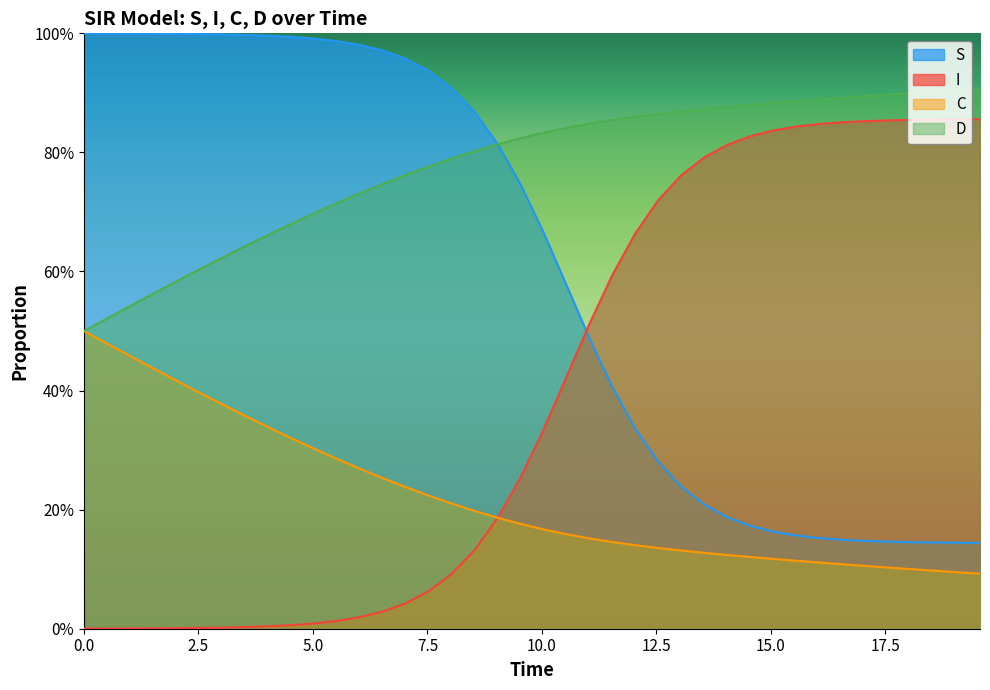

Reading right to left, transcribe all the data shown in this chart.

S: 0.1	0.1	0.1	0.1	0.1	0.1	0.1	0.2	0.2	0.2	0.2	0.2	0.2	0.2	0.3	0.3	0.4	0.5	0.6	0.7	0.7	0.8	0.9	0.9	0.9	1.0	1.0	1.0	1.0	1.0	1.0	1.0	1.0	1.0	1.0	1.0	1.0	1.0	1.0	1.0
I: 0.9	0.9	0.9	0.9	0.9	0.9	0.9	0.8	0.8	0.8	0.8	0.8	0.8	0.8	0.7	0.7	0.6	0.5	0.4	0.3	0.3	0.2	0.1	0.1	0.1	0.0	0.0	0.0	0.0	0.0	0.0	0.0	0.0	0.0	0.0	0.0	0.0	0.0	0.0	0.0
C: 0.1	0.1	0.1	0.1	0.1	0.1	0.1	0.1	0.1	0.1	0.1	0.1	0.1	0.1	0.1	0.1	0.1	0.2	0.2	0.2	0.2	0.2	0.2	0.2	0.2	0.2	0.3	0.3	0.3	0.3	0.3	0.3	0.4	0.4	0.4	0.4	0.4	0.5	0.5	0.5
D: 0.9	0.9	0.9	0.9	0.9	0.9	0.9	0.9	0.9	0.9	0.9	0.9	0.9	0.9	0.9	0.9	0.9	0.8	0.8	0.8	0.8	0.8	0.8	0.8	0.8	0.8	0.7	0.7	0.7	0.7	0.7	0.7	0.6	0.6	0.6	0.6	0.6	0.5	0.5	0.5